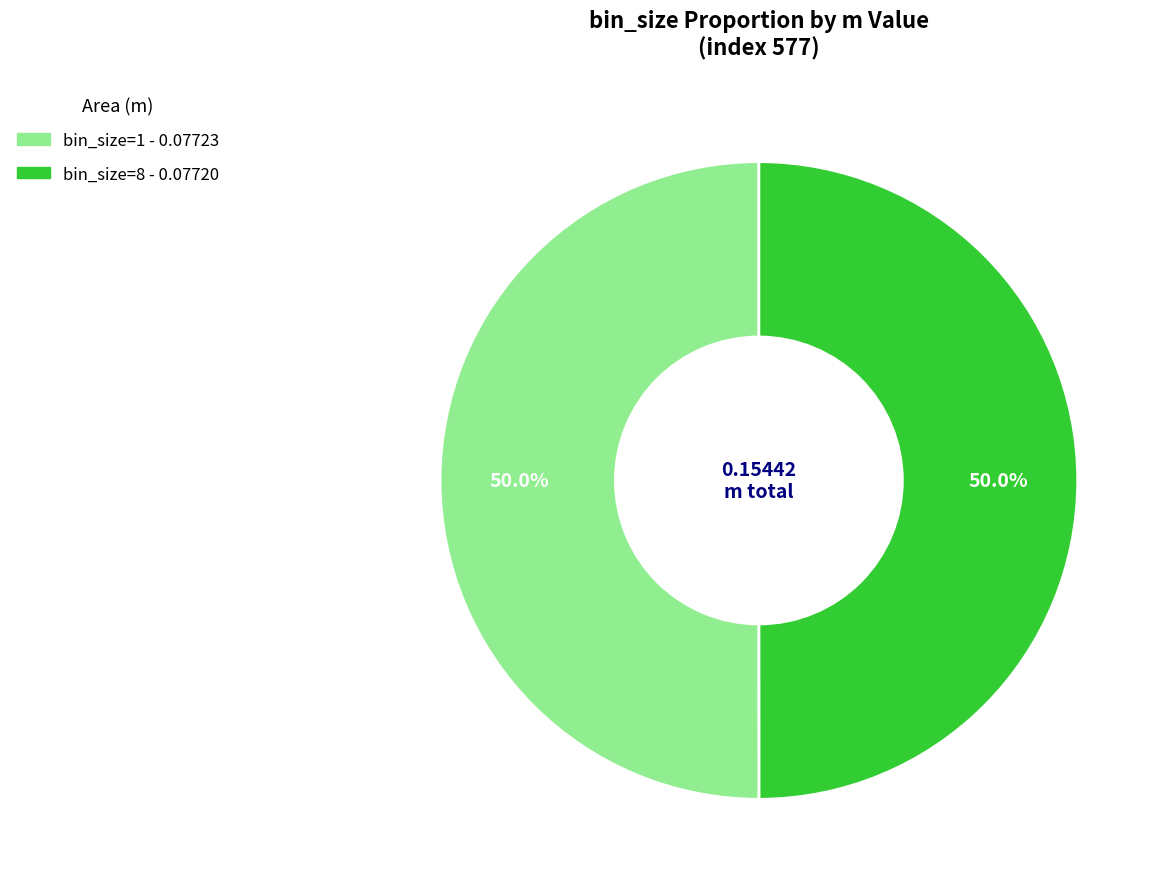

How many segments does this pie chart have?

2